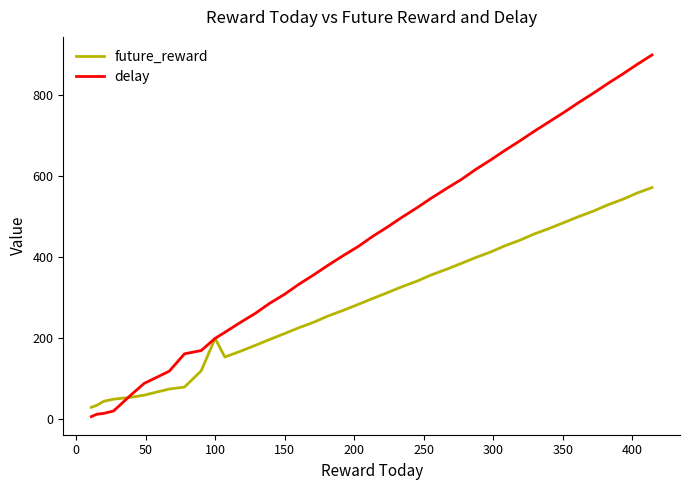

Which series has the largest total across all categories?

delay